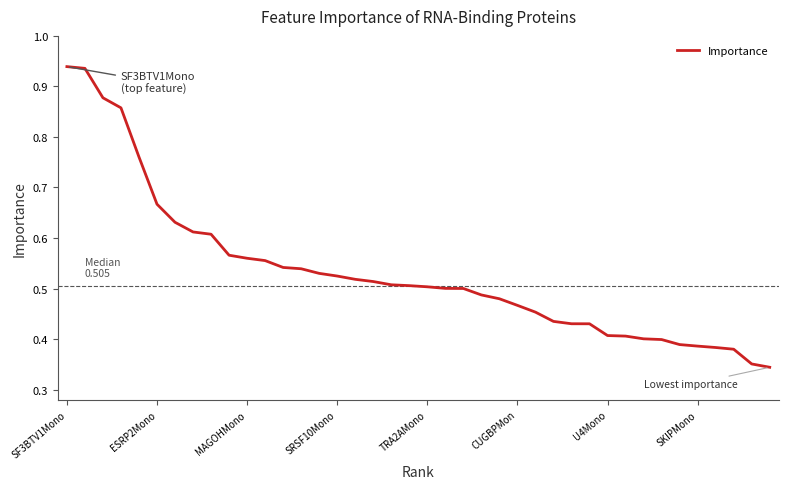

What is the value of the 10th point from the left?

0.6